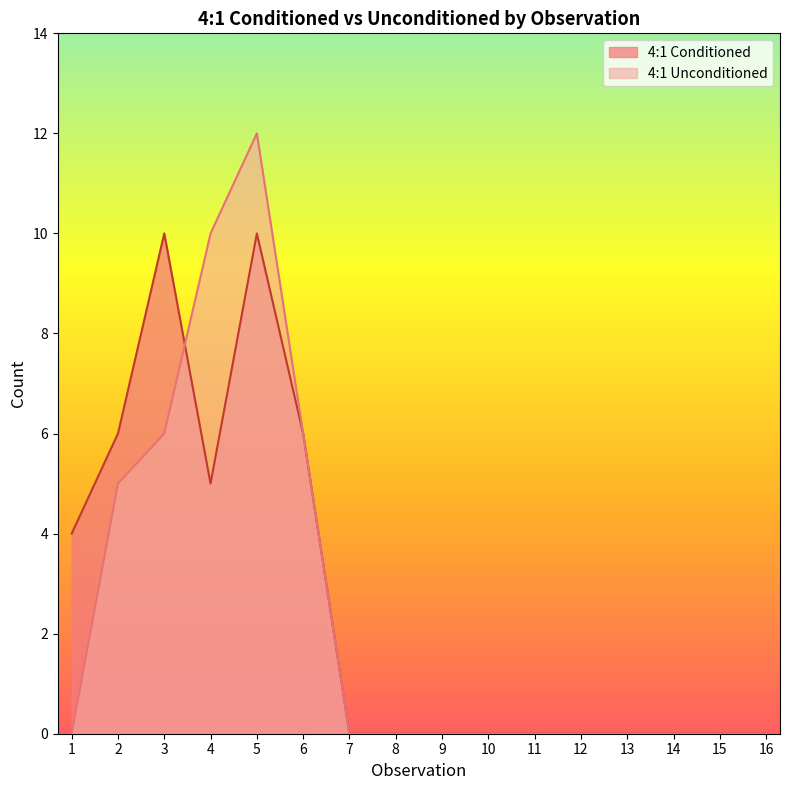

List the series in order of their overall mean, lowest first.

4:1 Unconditioned, 4:1 Conditioned